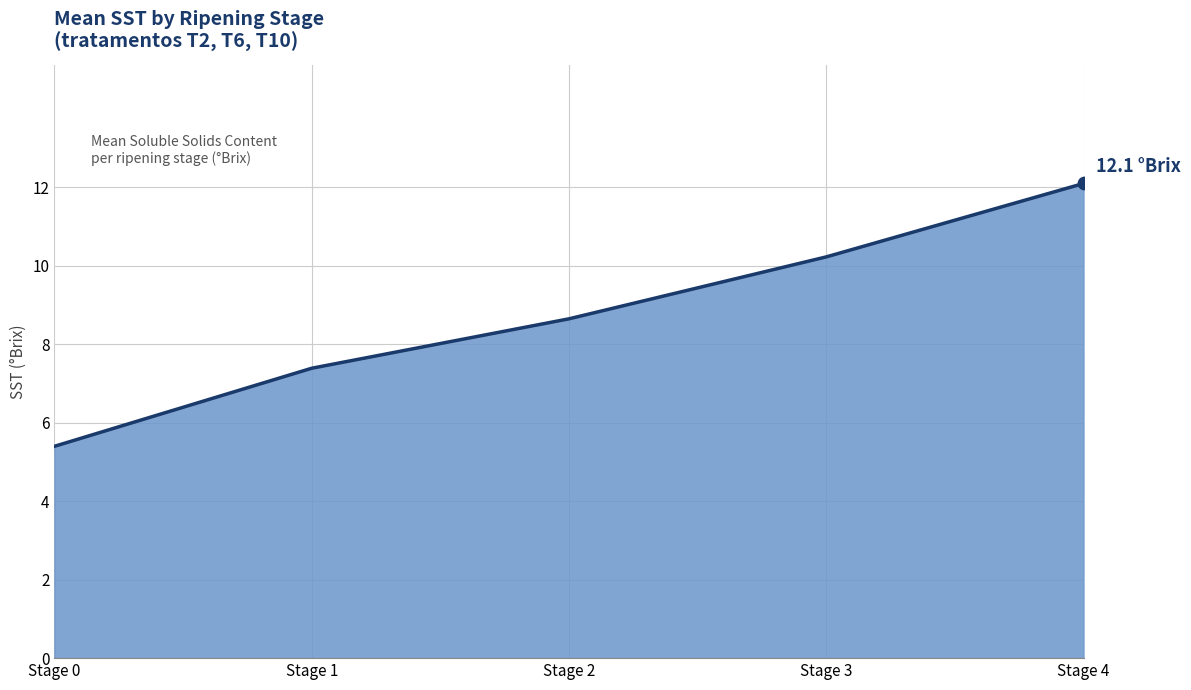

Between Stage 1 and Stage 3, which is larger?

Stage 3